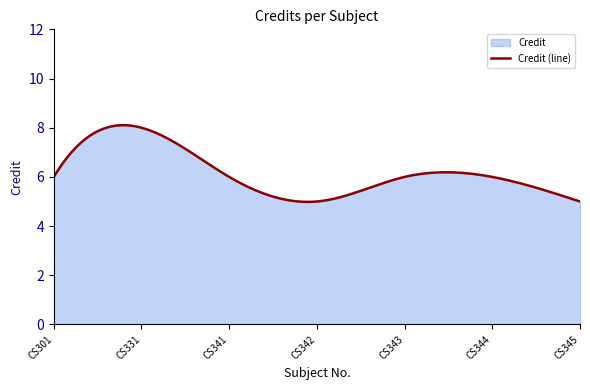

What is the sum of all values?

1853.8